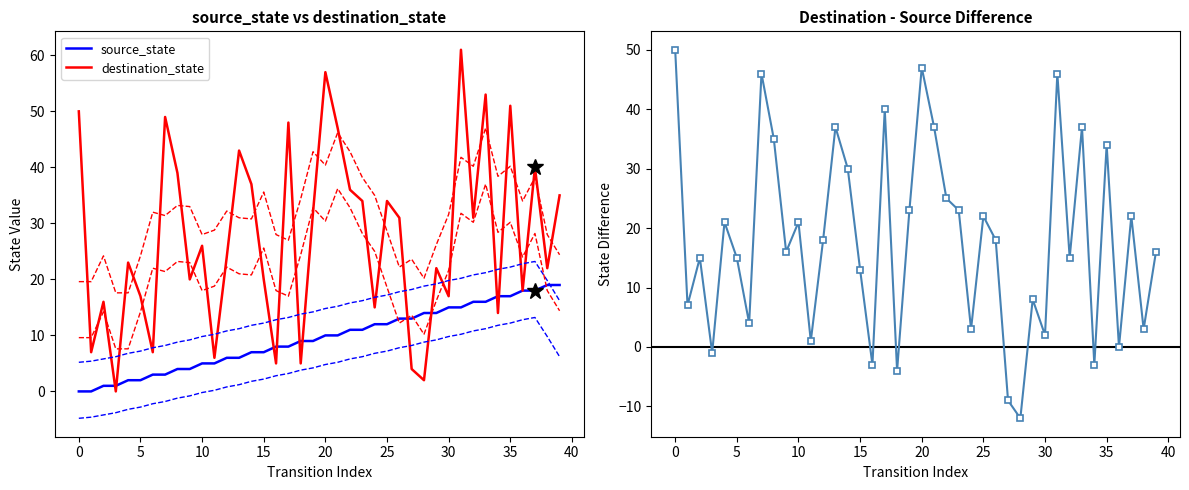

The dest - source series shows 34 at 35. True or false?

True